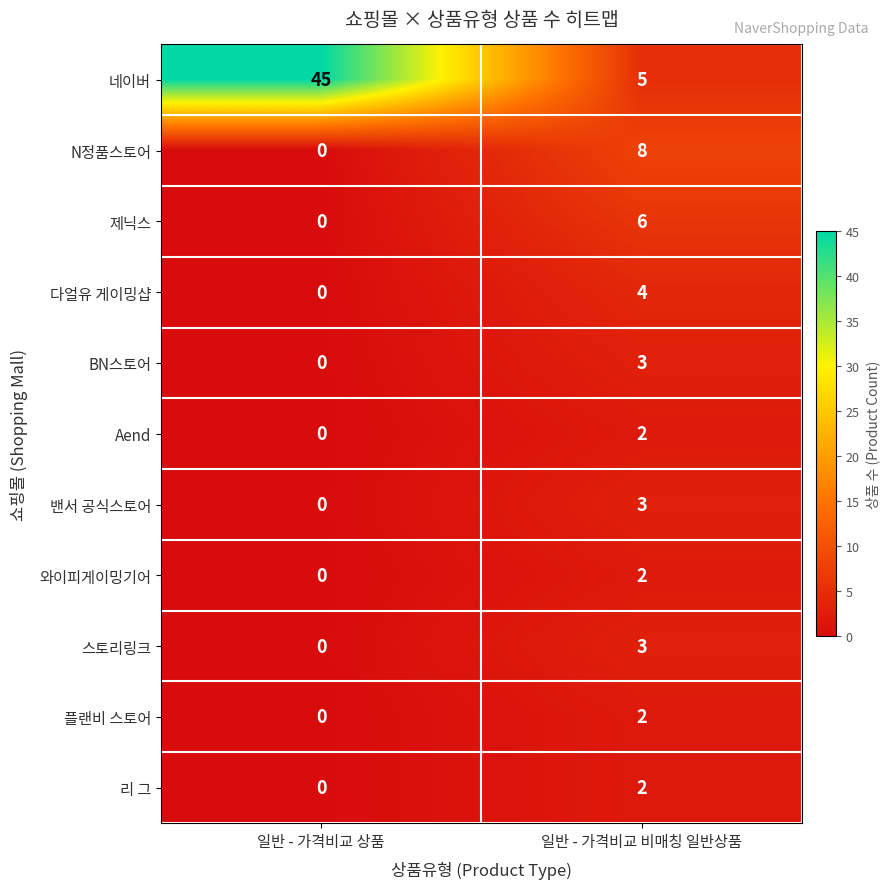

What is the difference between the BN스토어 values at 일반 - 가격비교 상품 and 일반 - 가격비교 비매칭 일반상품?

3